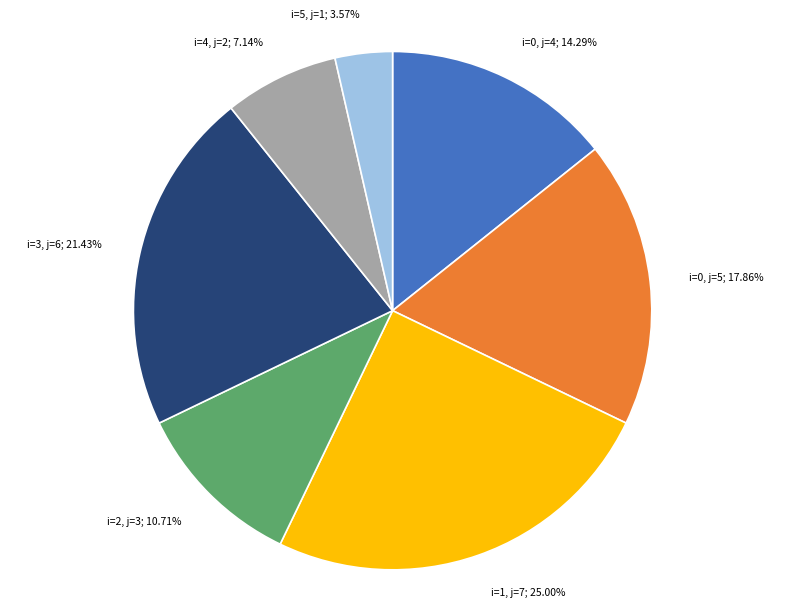

How many segments does this pie chart have?

7